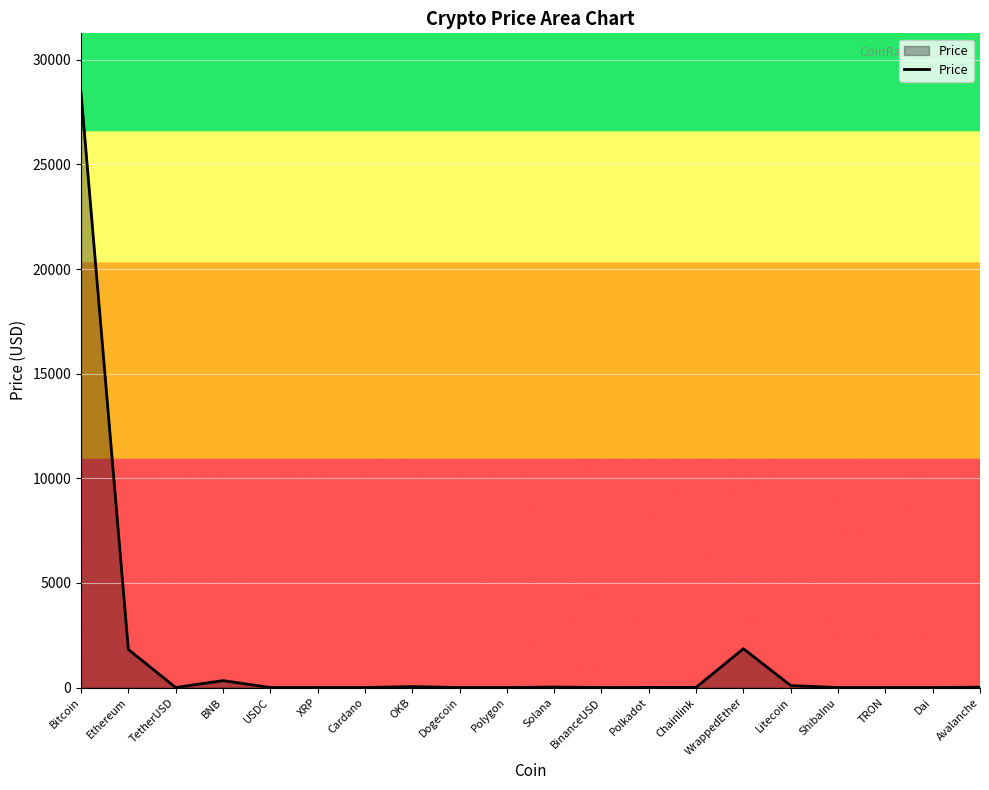

What is the ratio of the value at Avalanche to the value at Polkadot?

2.8